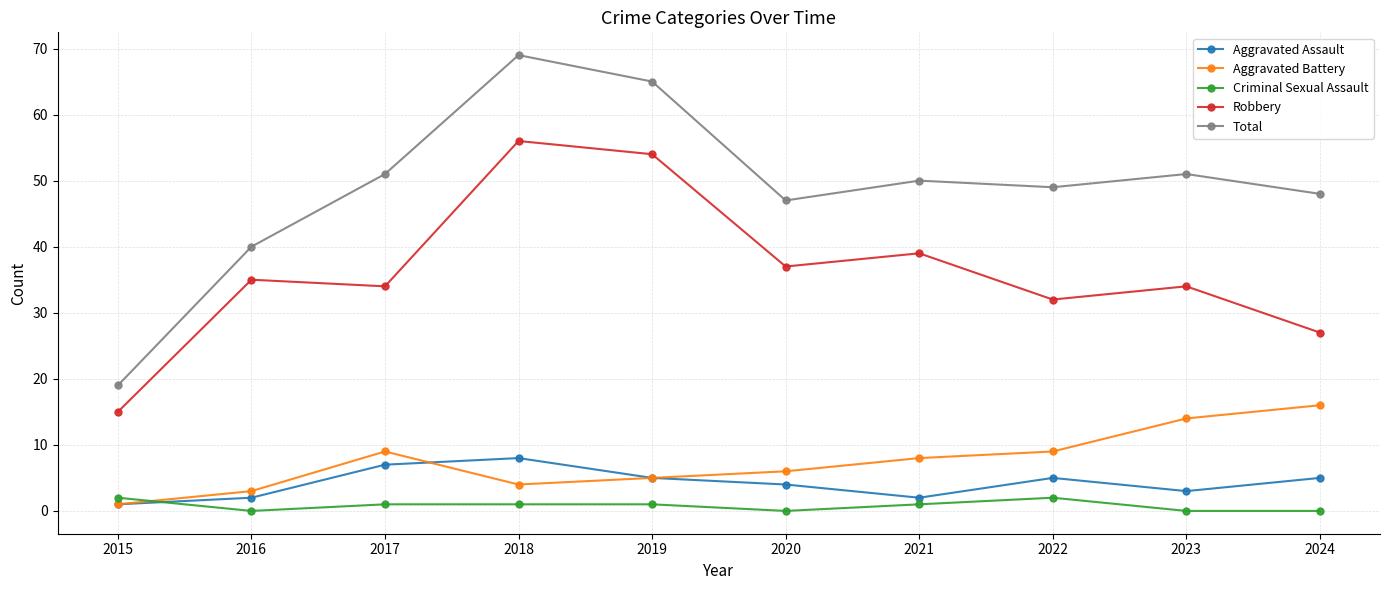

At which category does Aggravated Assault reach its first local peak?

2018